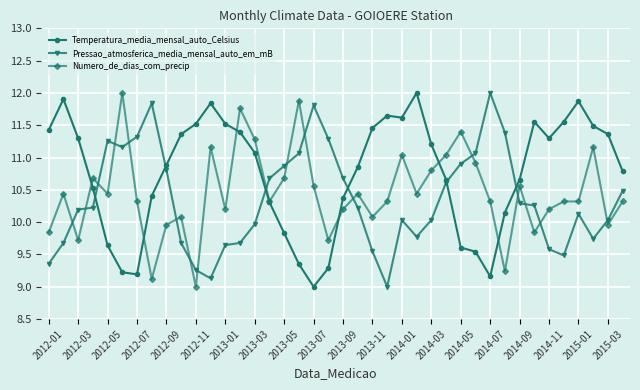

Which series has the largest total across all categories?

Temperatura_media_mensal_auto_Celsius